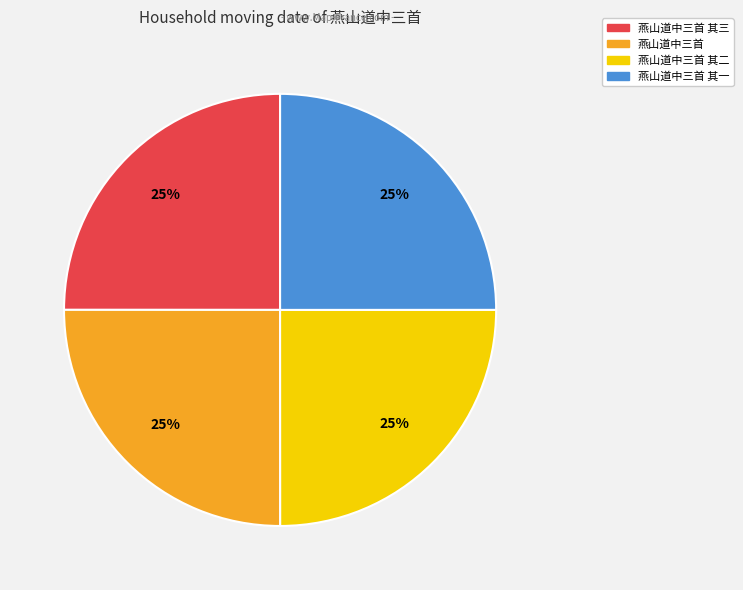

How many slices are in this pie chart?

4